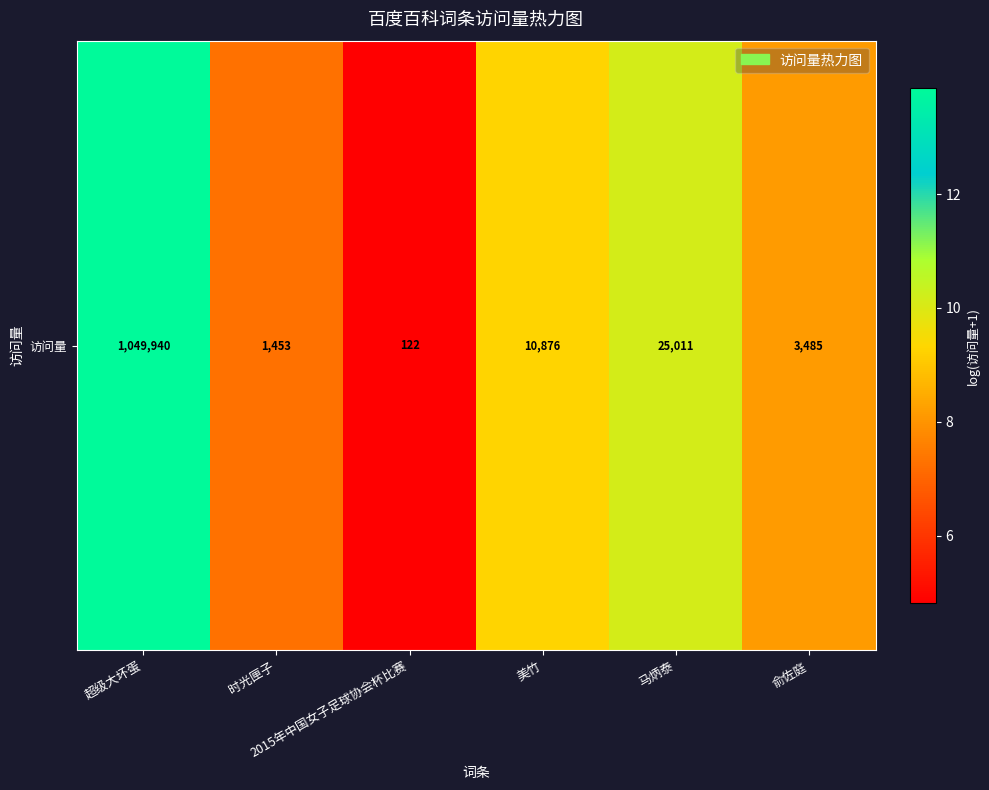

Is it true that the value at 2015年中国女子足球协会杯比赛 is 3.1?

False